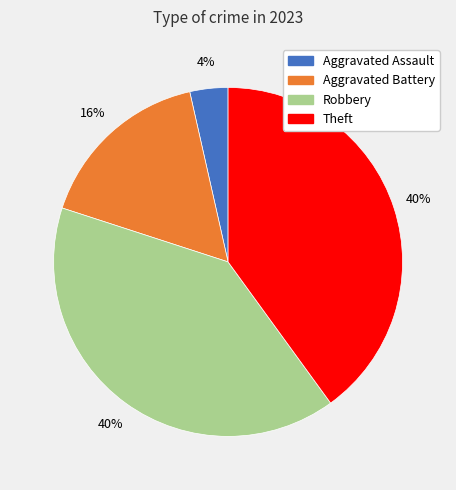

How many slices are in this pie chart?

4